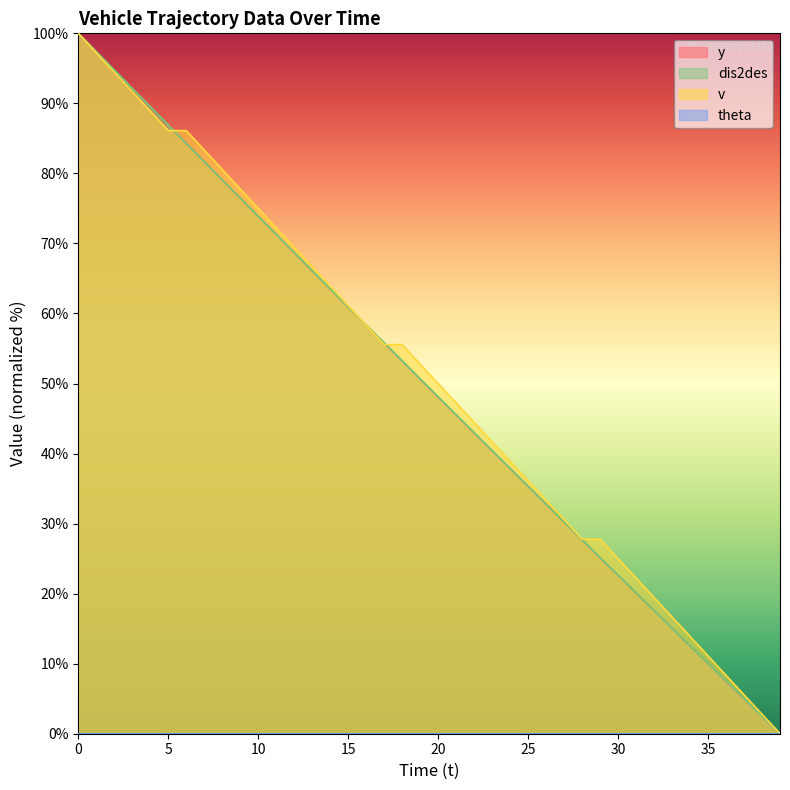

At how many categories does at least one series exceed 67?

13